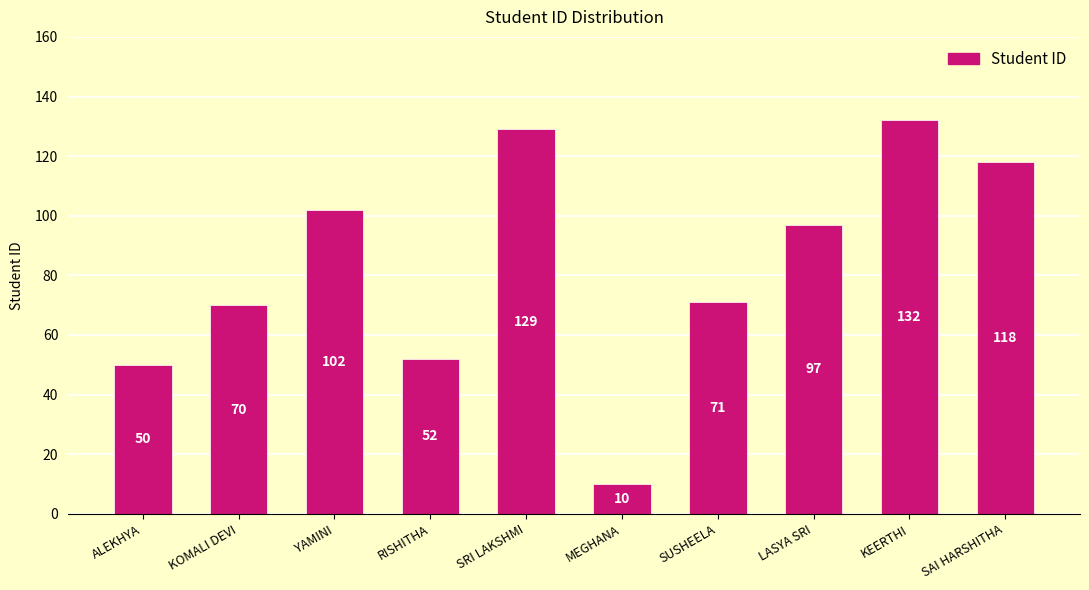

List the labels in order of value, largest first.

KEERTHI, SRI LAKSHMI, SAI HARSHITHA, YAMINI, LASYA SRI, SUSHEELA, KOMALI DEVI, RISHITHA, ALEKHYA, MEGHANA